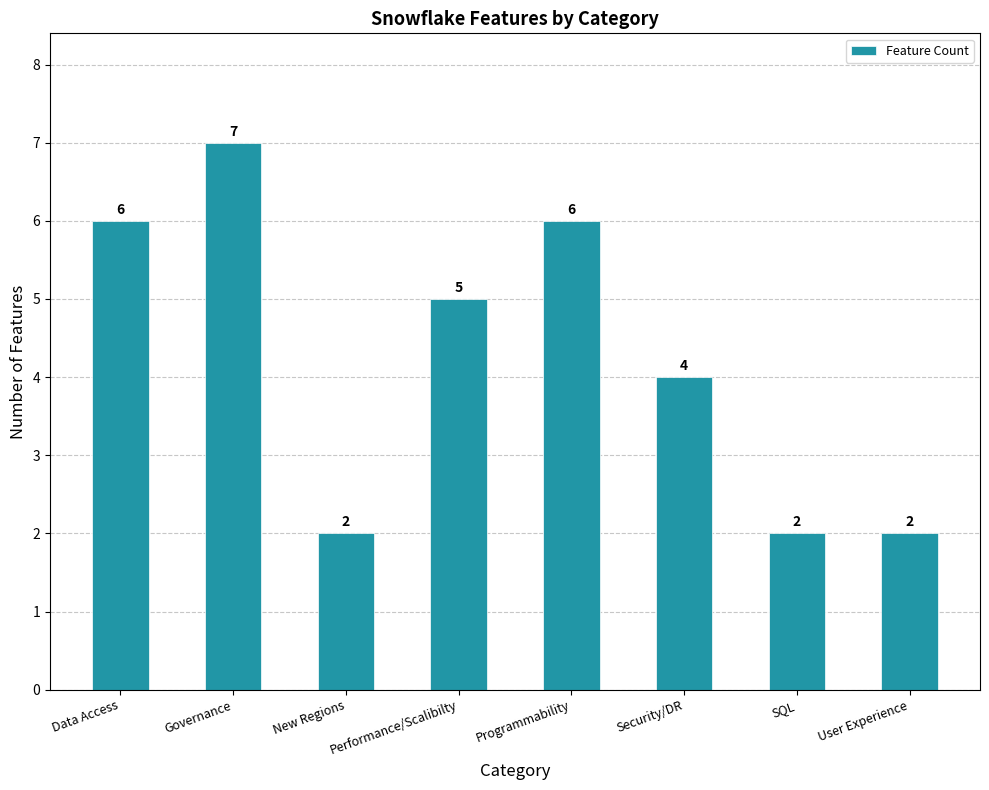

What is the minimum value shown in the chart?

2